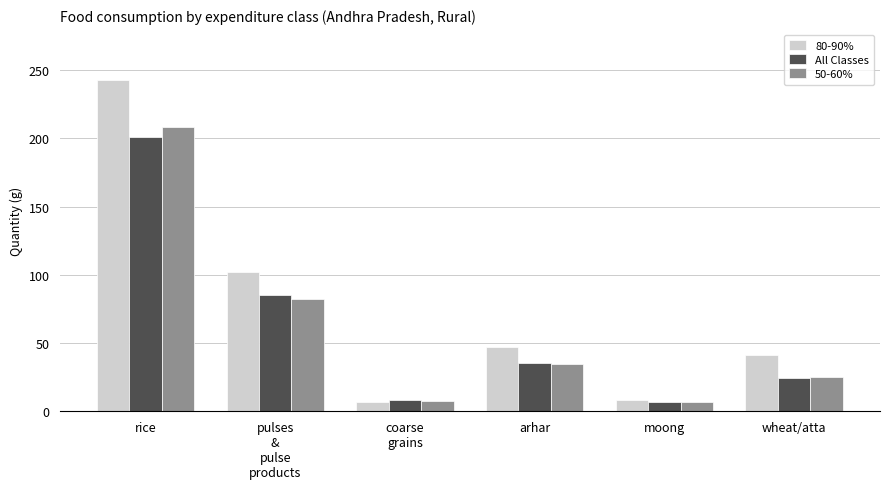

What is the total value across all series at moong?

21.7